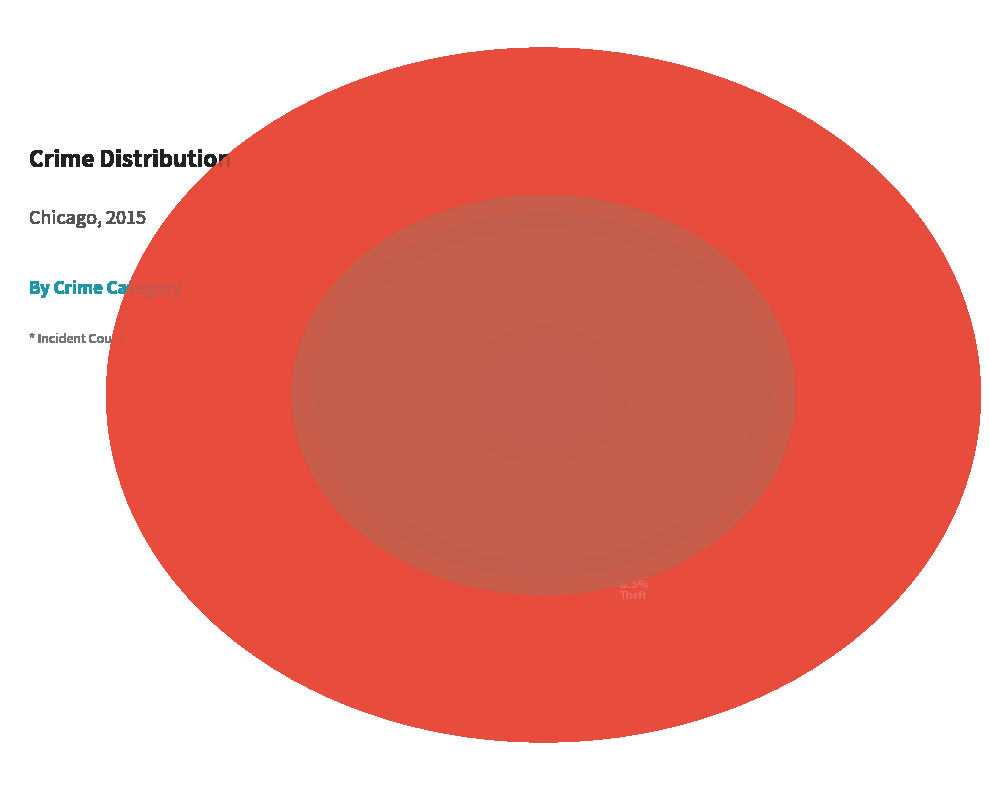

Which has a higher value, Motor Vehicle Theft or Robbery?

Robbery